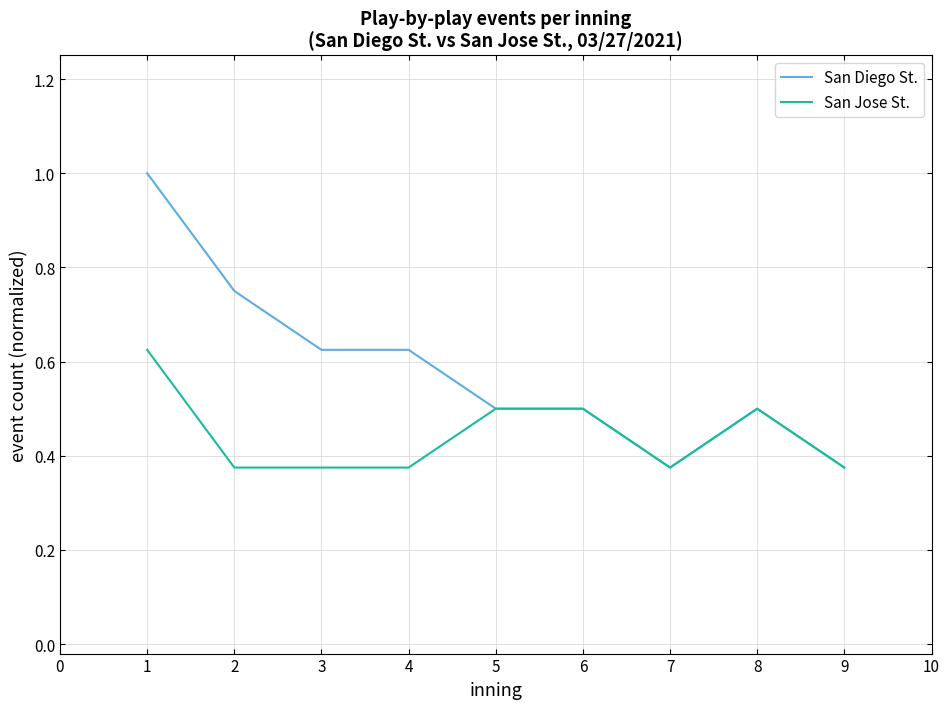

List the series in order of their peak value, highest first.

San Diego St., San Jose St.